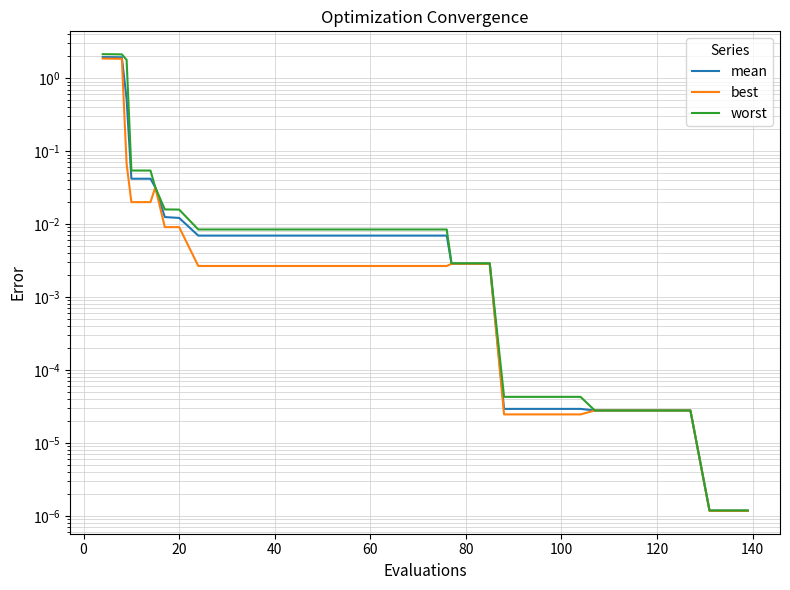

What is the label of the 11th point from the right?

100